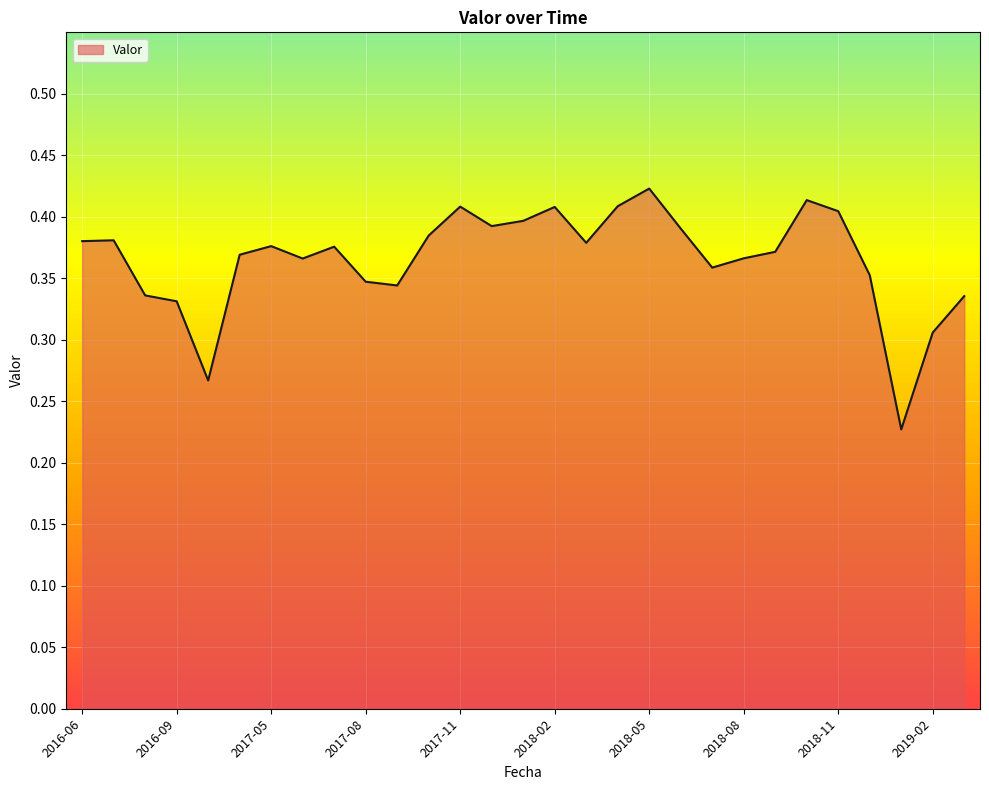

What is the sum of all values?

10.6